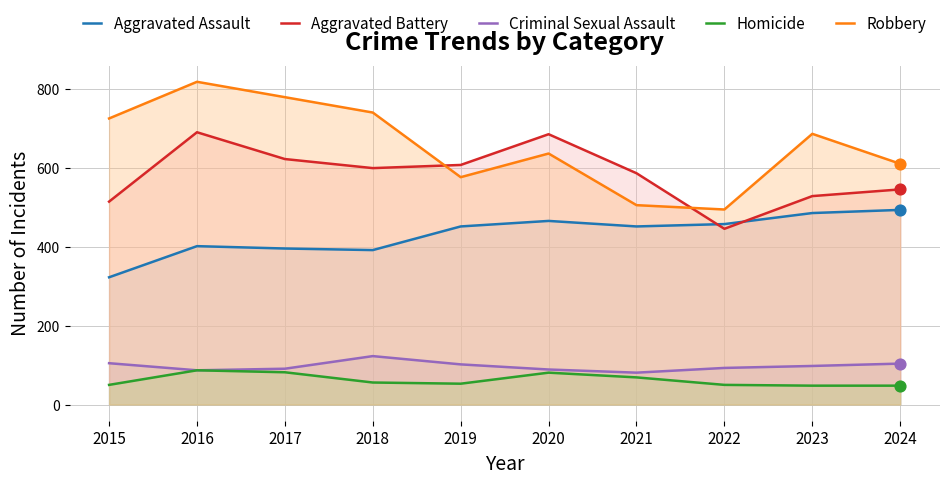

At how many categories does at least one series exceed 801?

1